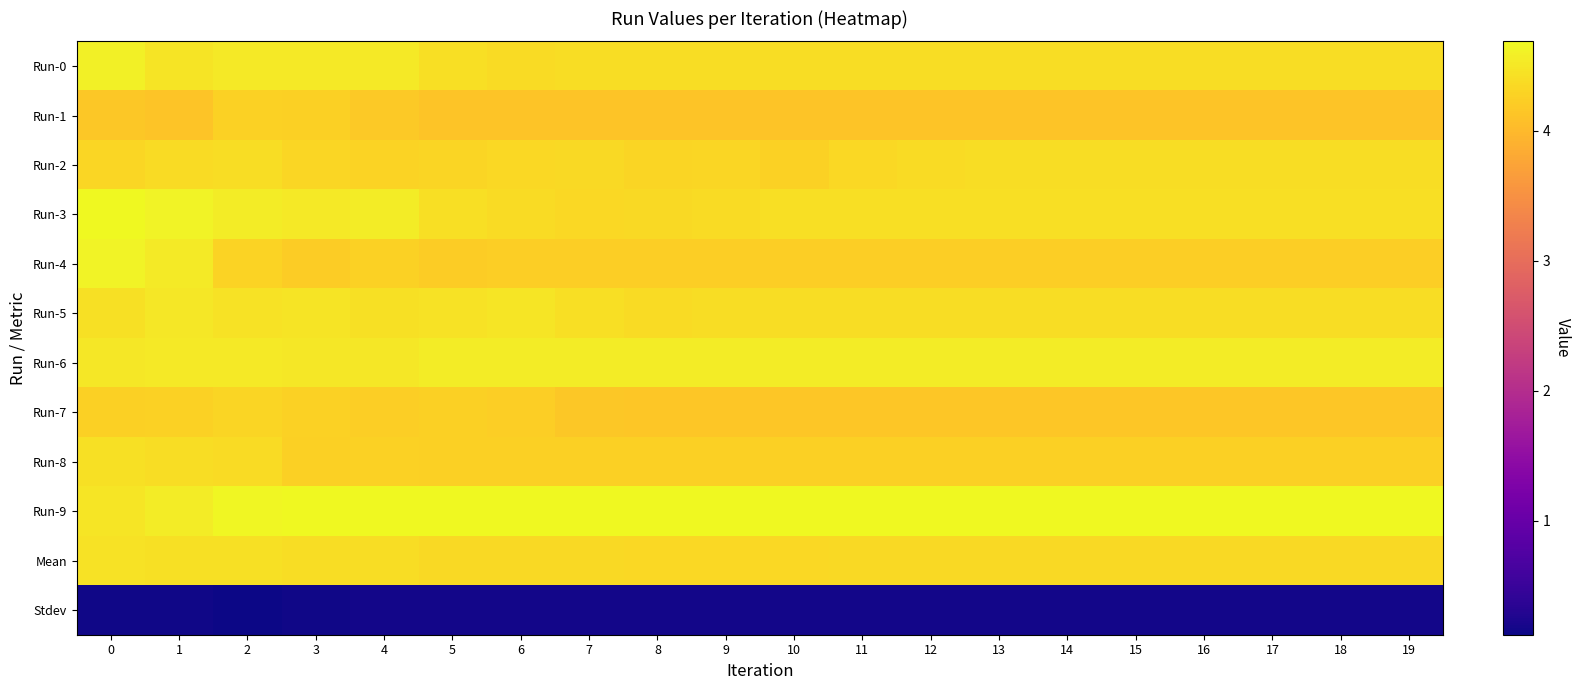

What is the minimum value shown in the chart?

0.1